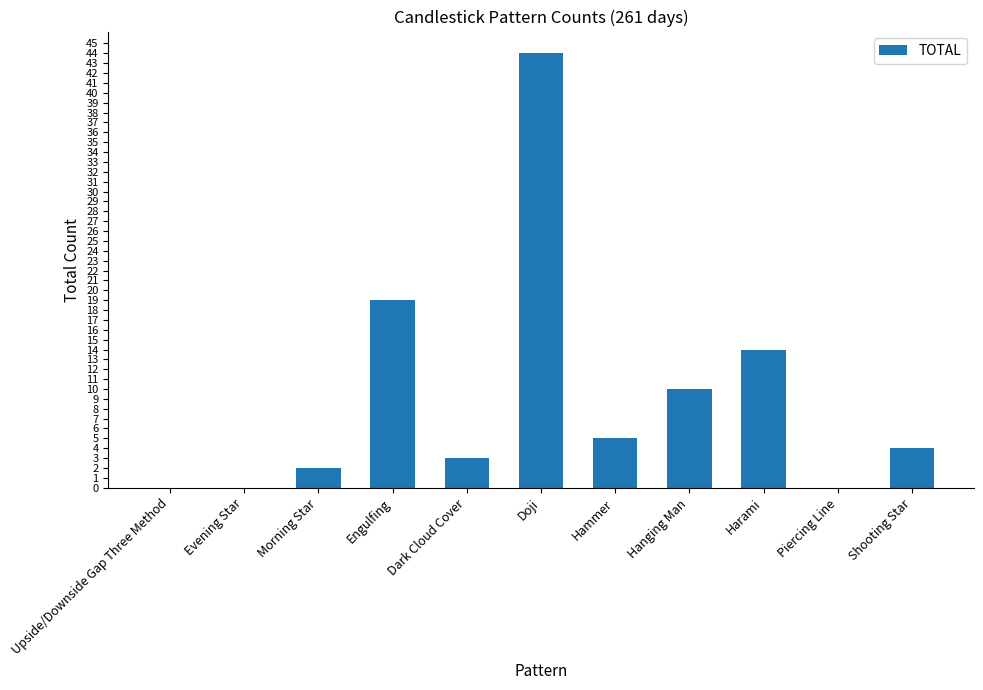

The chart shows a value of 3 at Dark Cloud Cover. True or false?

True